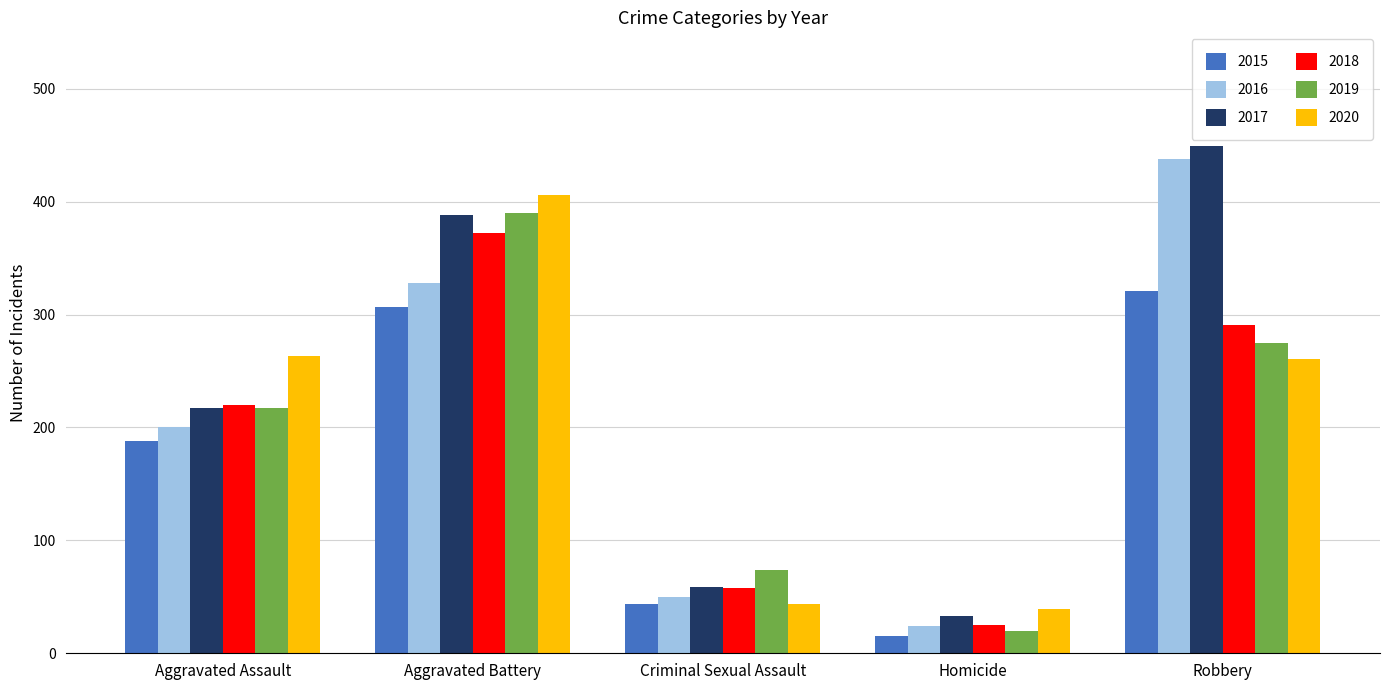

At which category is the sum across all series the highest?

Aggravated Battery